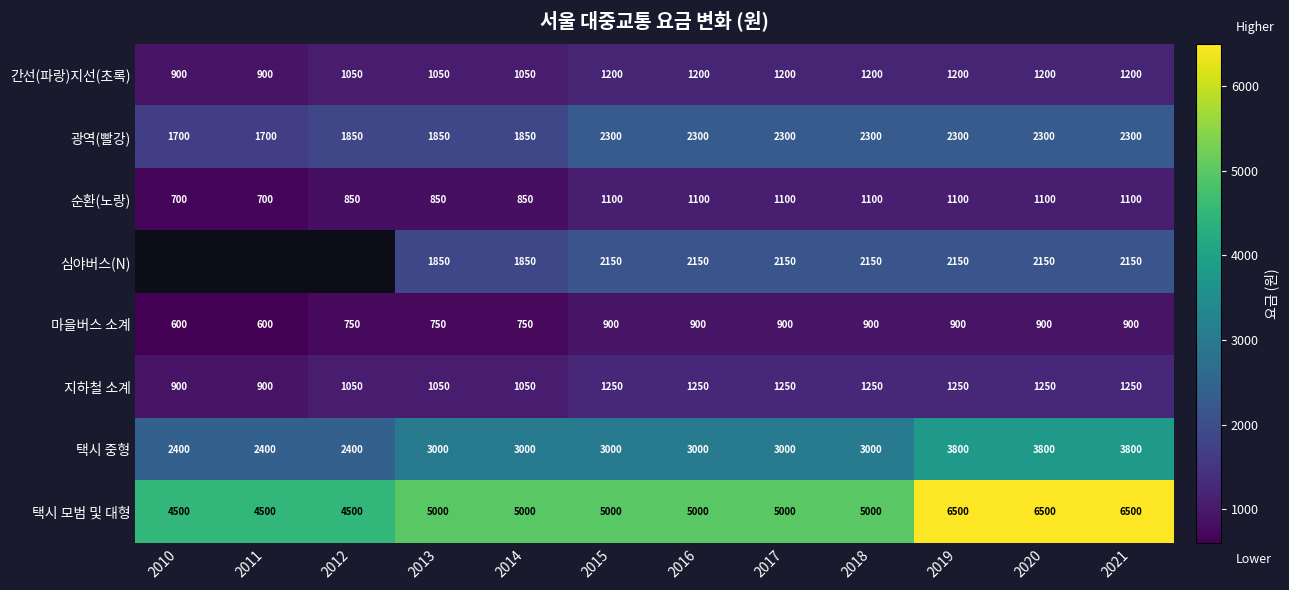

At which label does 마을버스 소계 reach its minimum?

2010